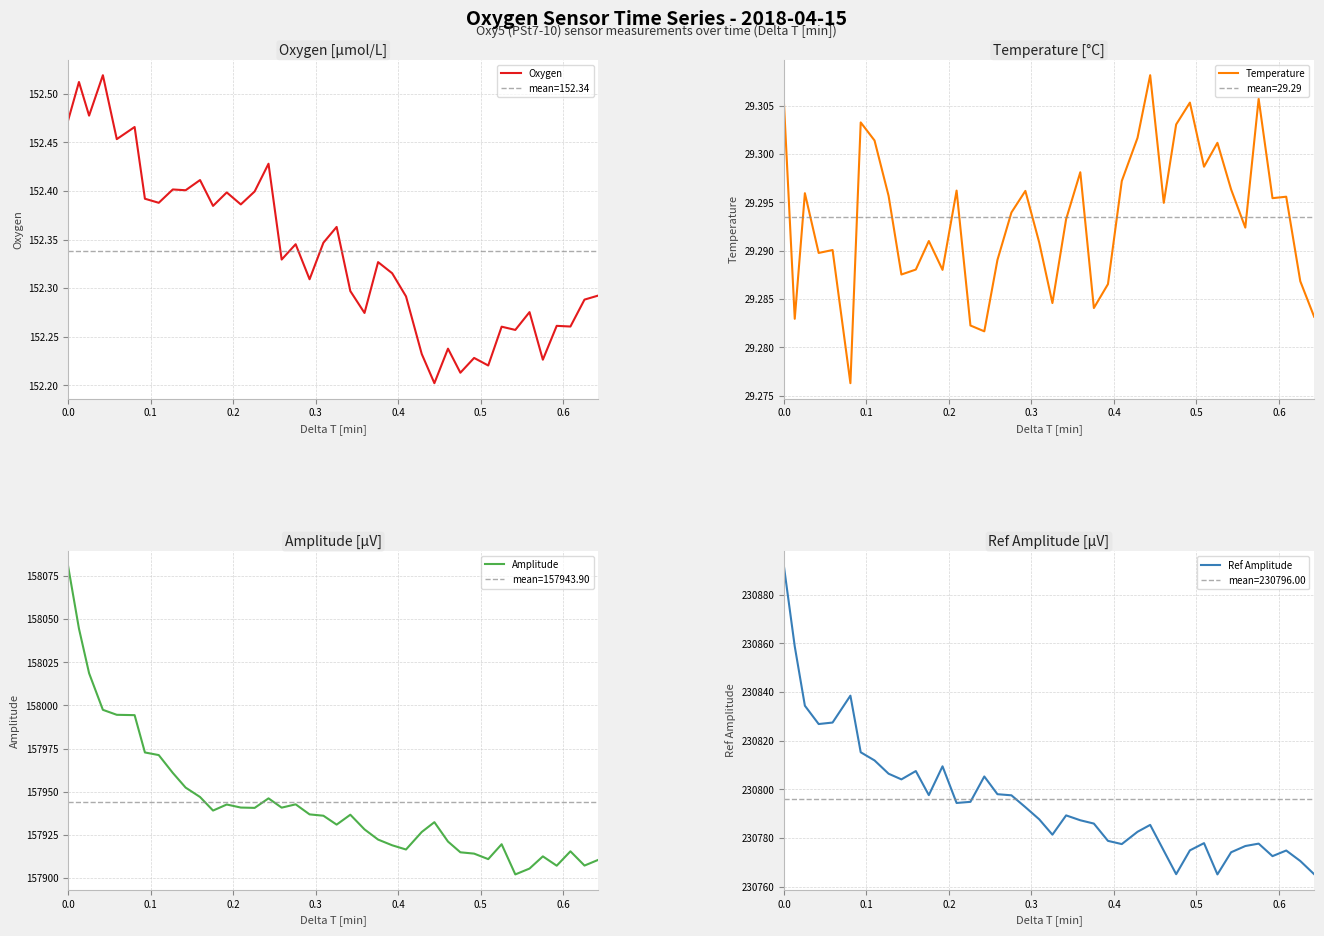

What are all the series names shown in the legend?

Oxygen, Temperature, Amplitude, Ref Amplitude